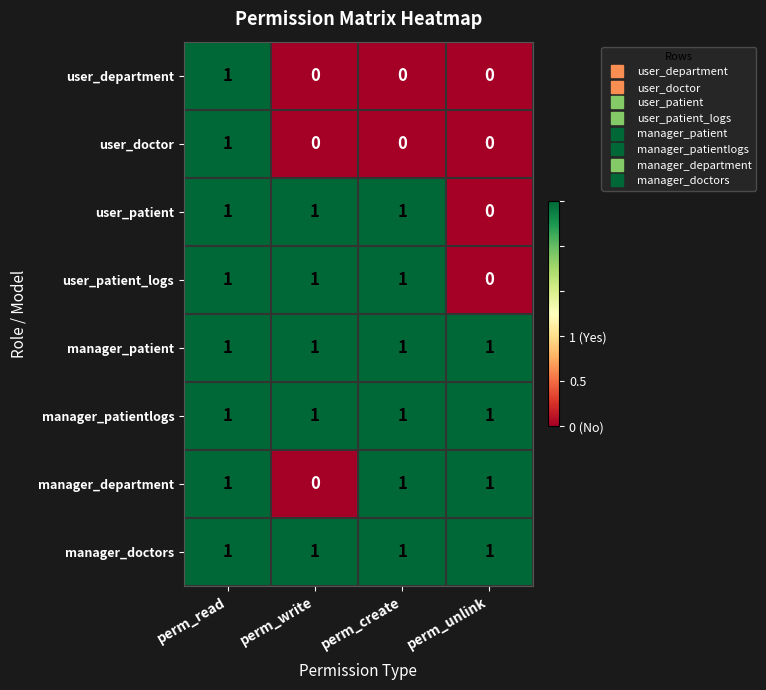

At how many categories does at least one series exceed 0?

4